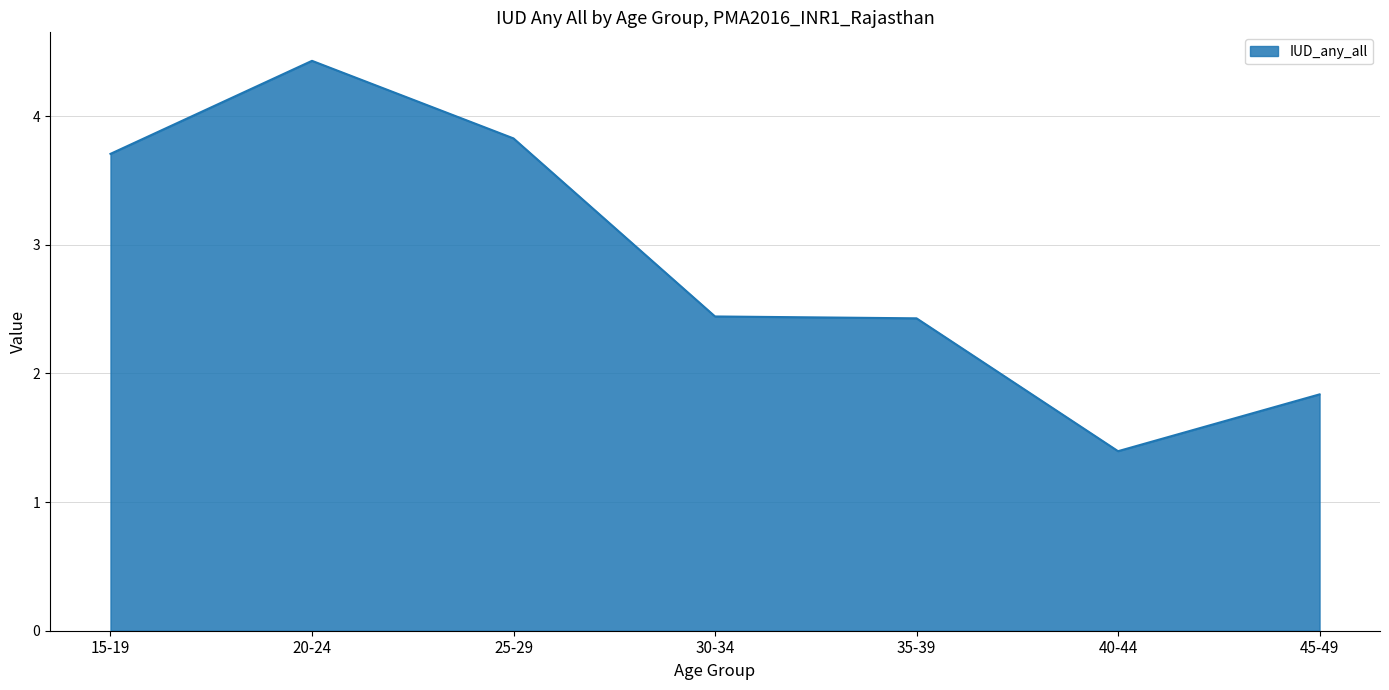

The value at 45-49 is 0.9. True or false?

False